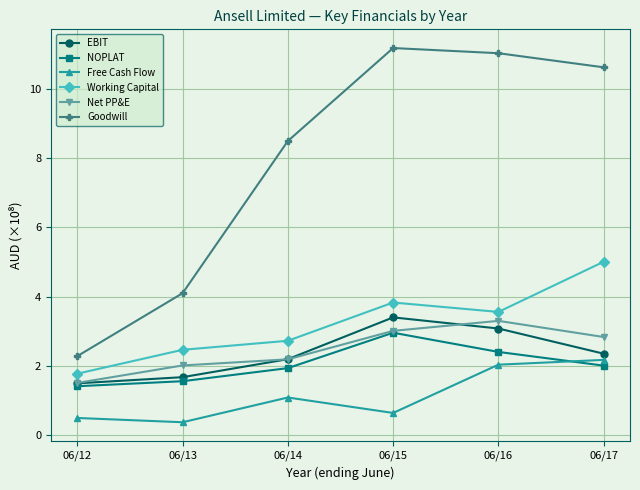

What is the difference between the maximum and minimum values in the EBIT series?

1.9